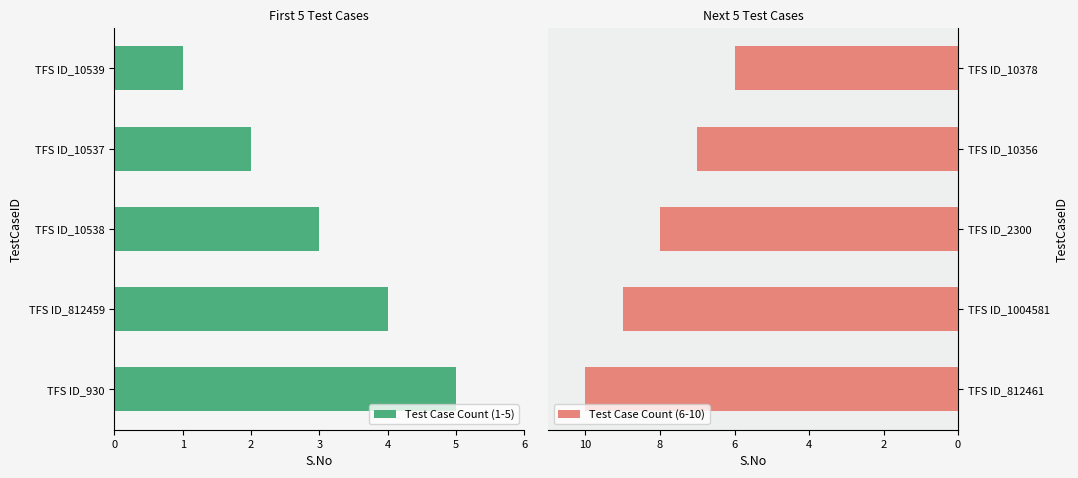

What is the sum of all Test Case Count (6-10) values?

40